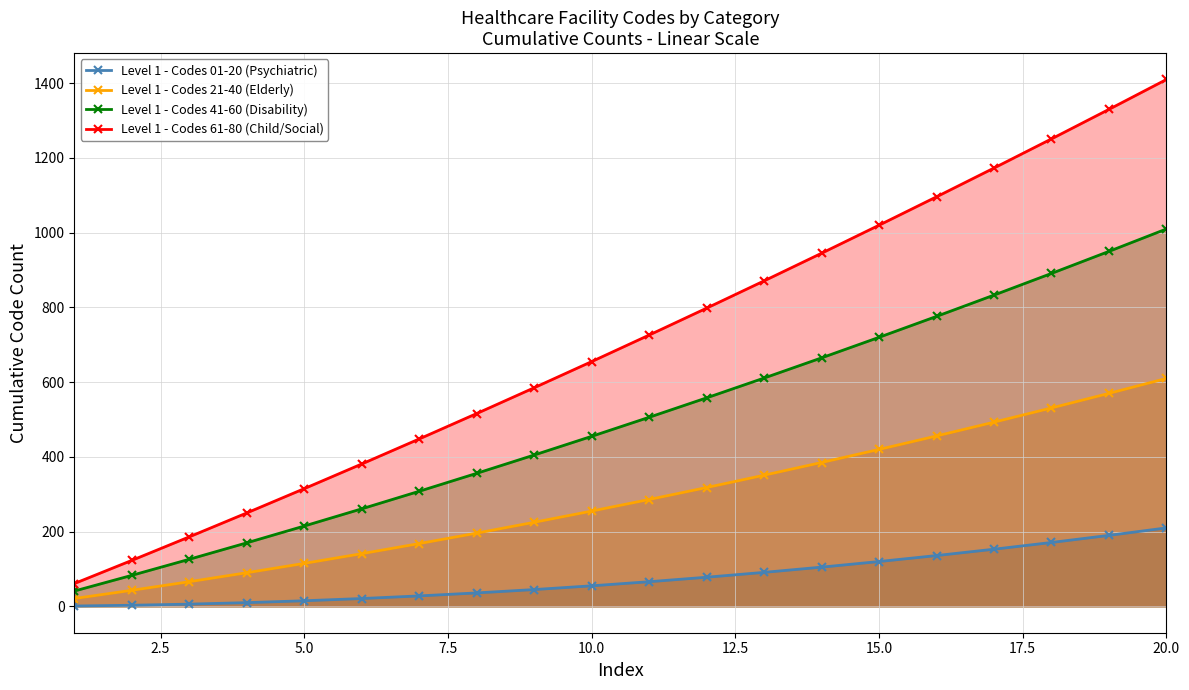

At how many categories does at least one series exceed 399?

14